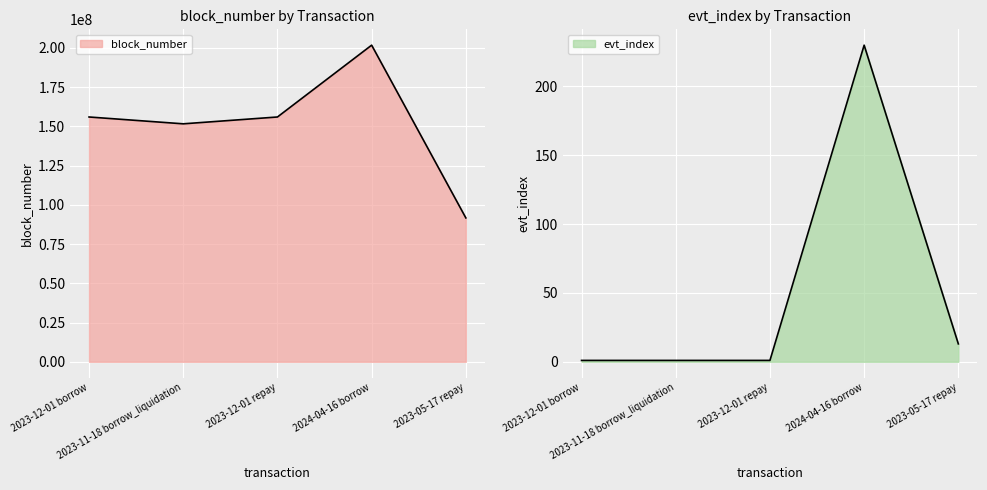

Between 2023-12-01 repay and 2024-04-16 borrow, which series saw the biggest shift?

block_number